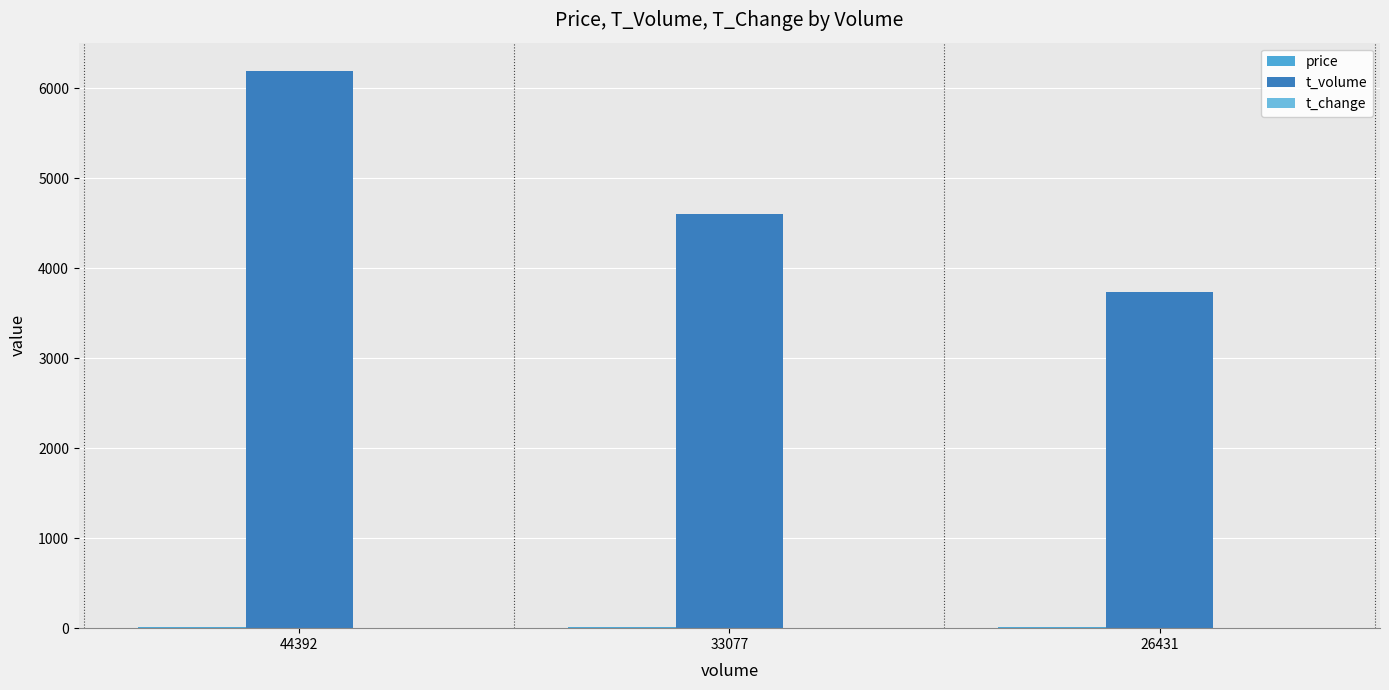

List the labels in order of t_change value, smallest first.

26431, 33077, 44392